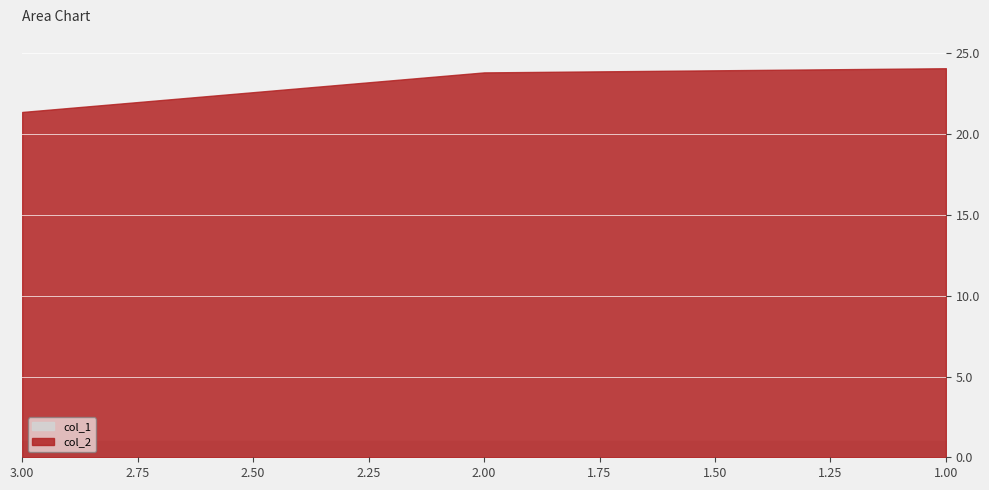

Is it true that col_2 equals 23.8 at 2?

True